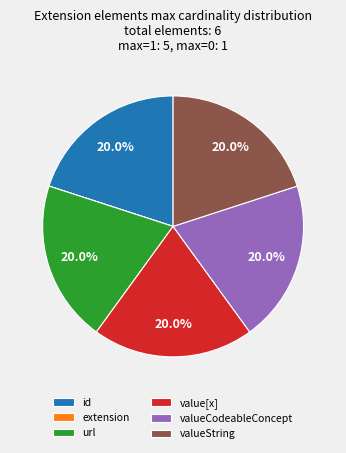

Does any single category account for the majority?

No